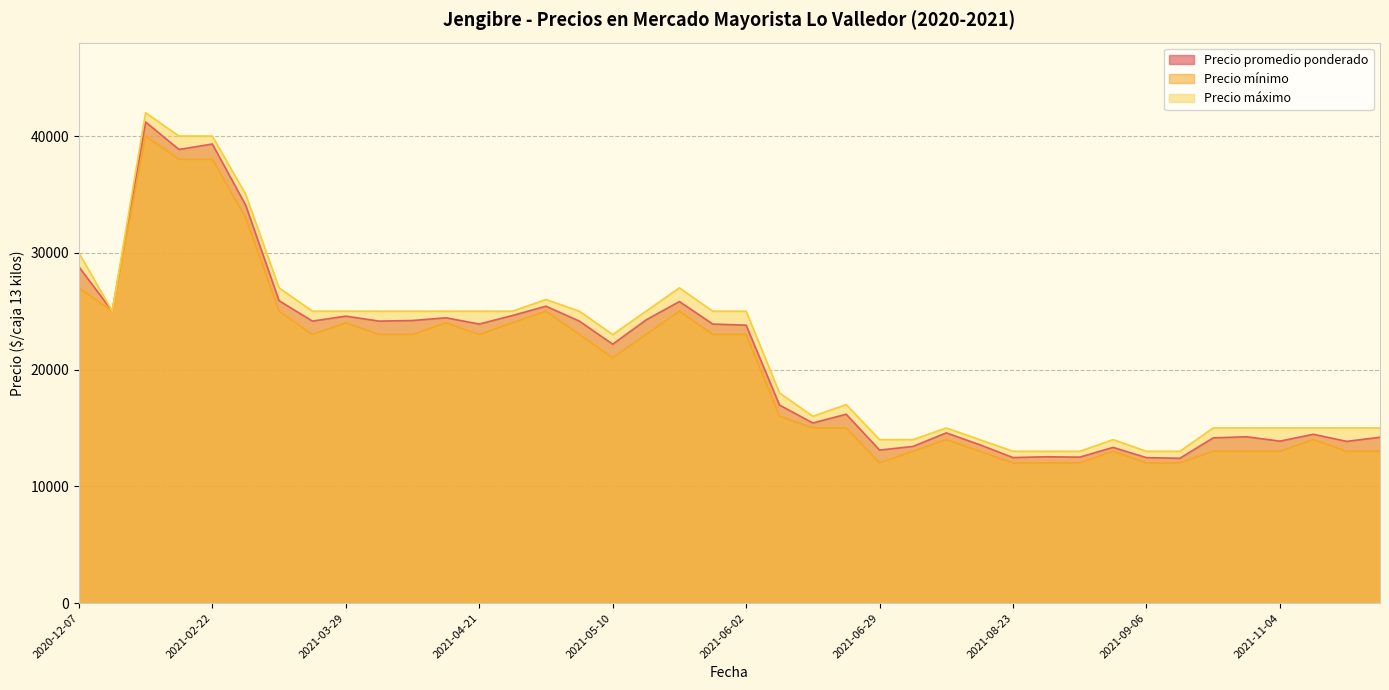

Which series has the largest total across all categories?

Precio máximo